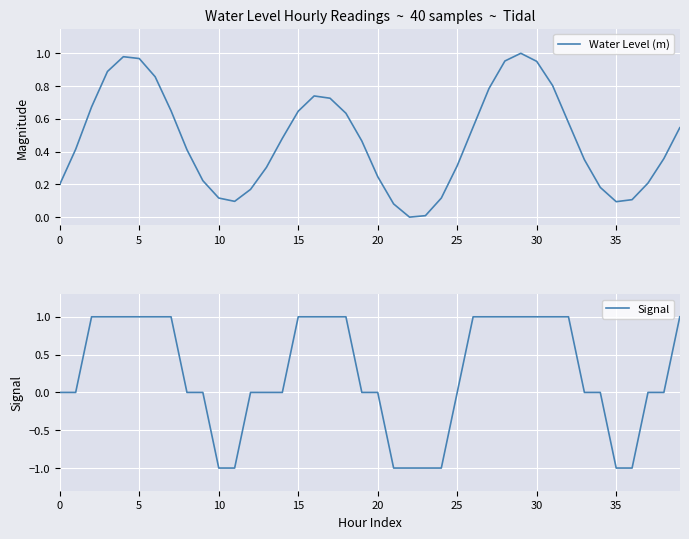

How many values in the Water Level (m) series exceed 0?

39